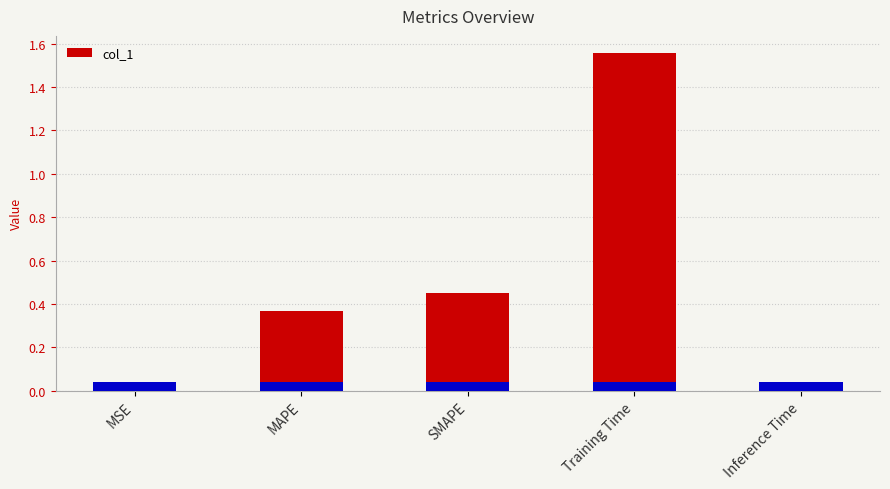

The value at Training Time is 1.0. True or false?

False